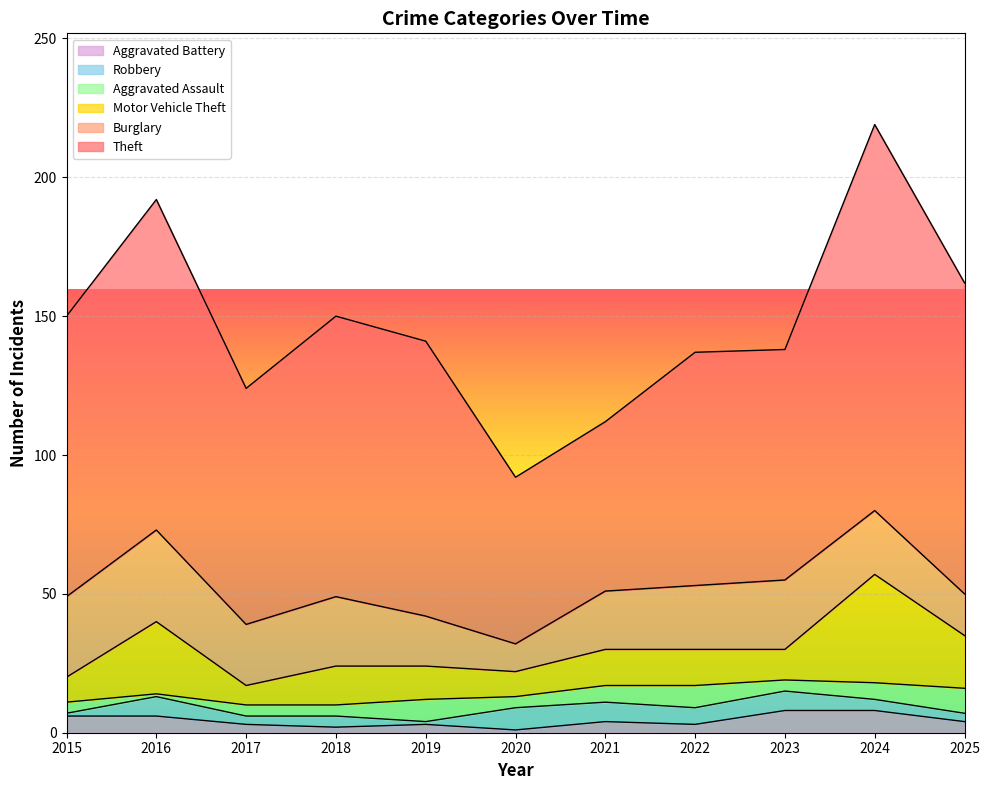

True or false: Theft and Burglary intersect in this chart.

False